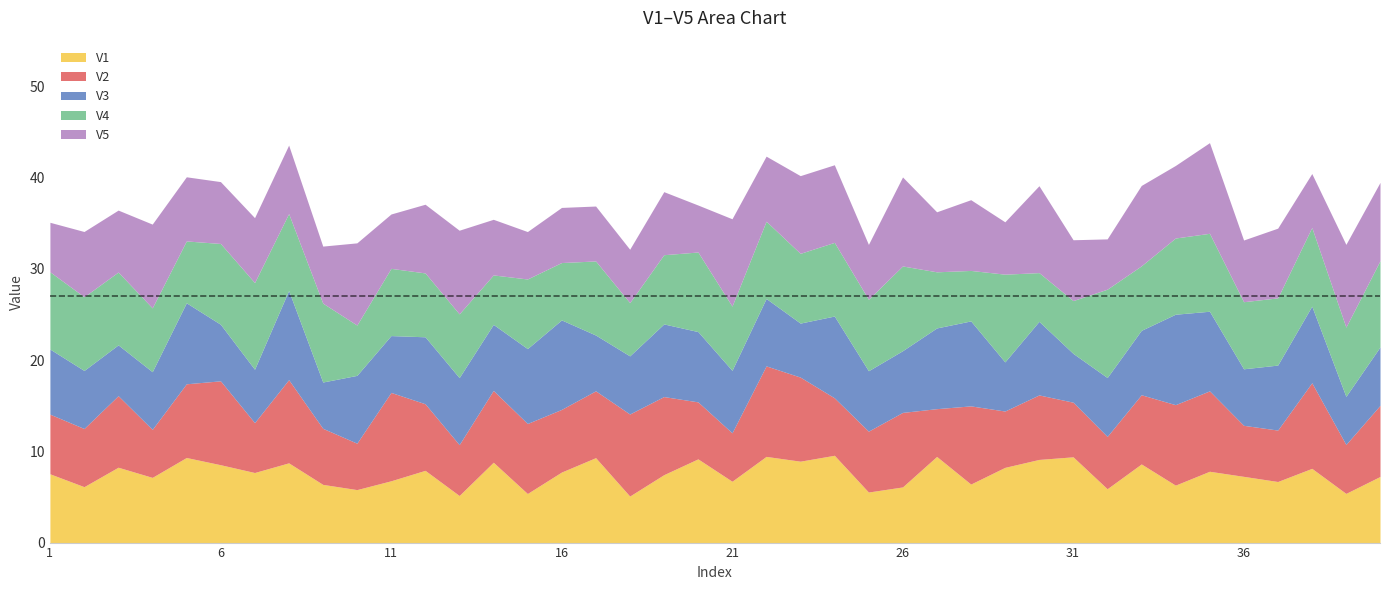

What is the difference between the V5 values at 35 and 29?

4.2